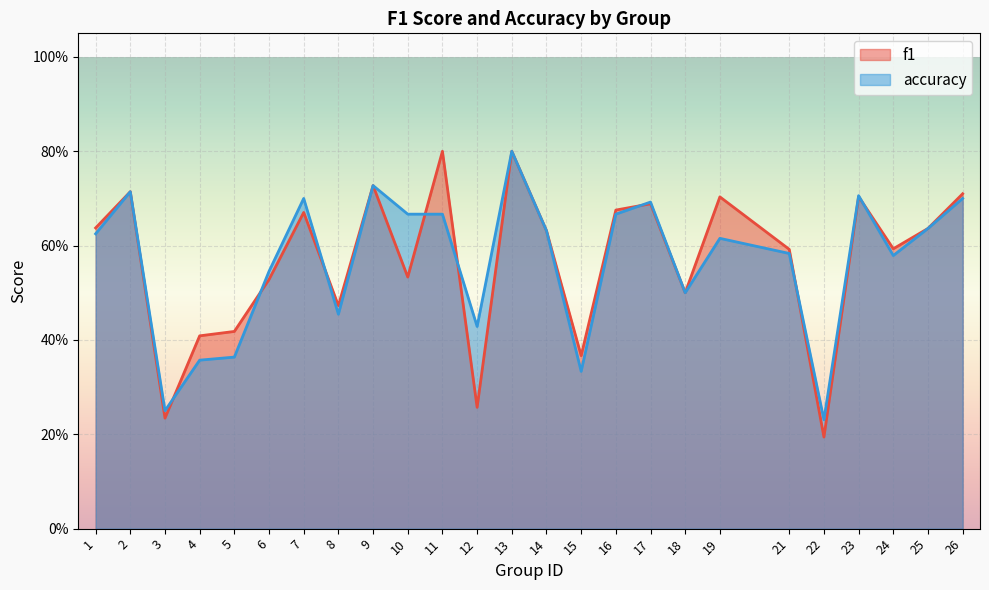

True or false: accuracy and f1 cross at least once.

True